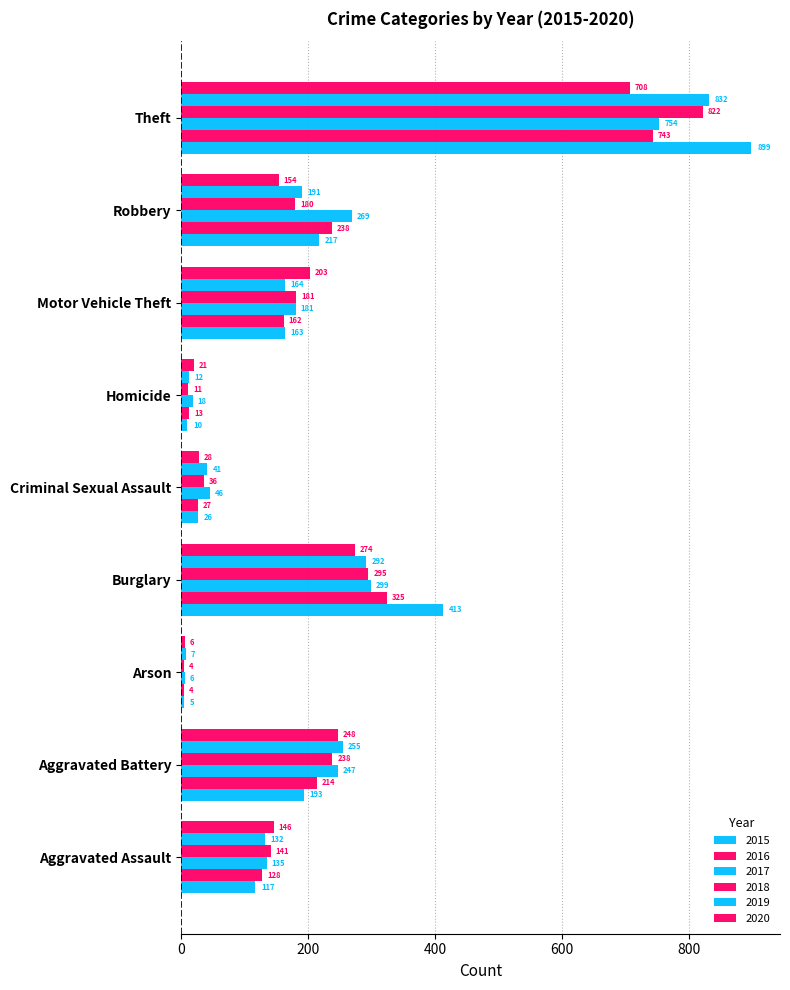

How many data points in 2016 are less than 162?

4